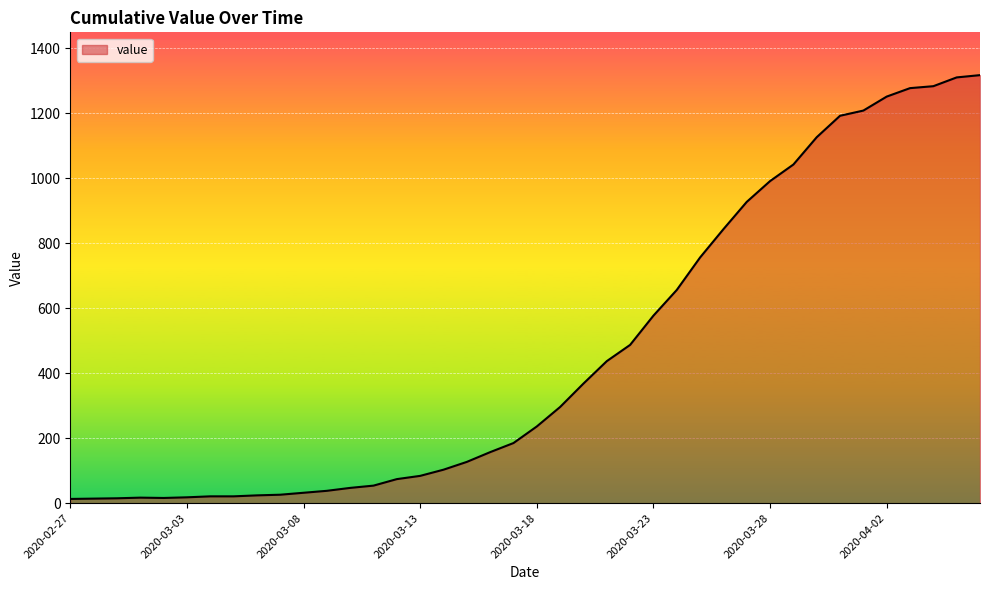

What is the maximum value shown in the chart?

1317